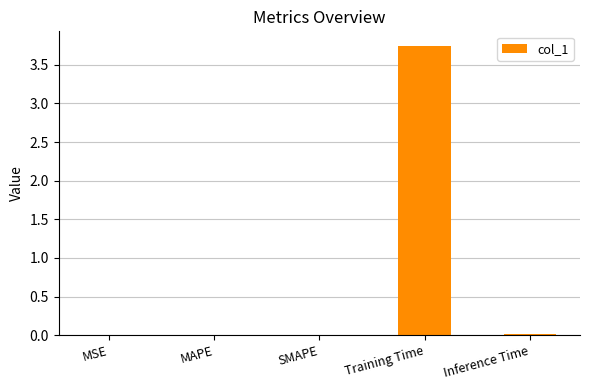

At which category does the chart reach its peak across all series?

Training Time